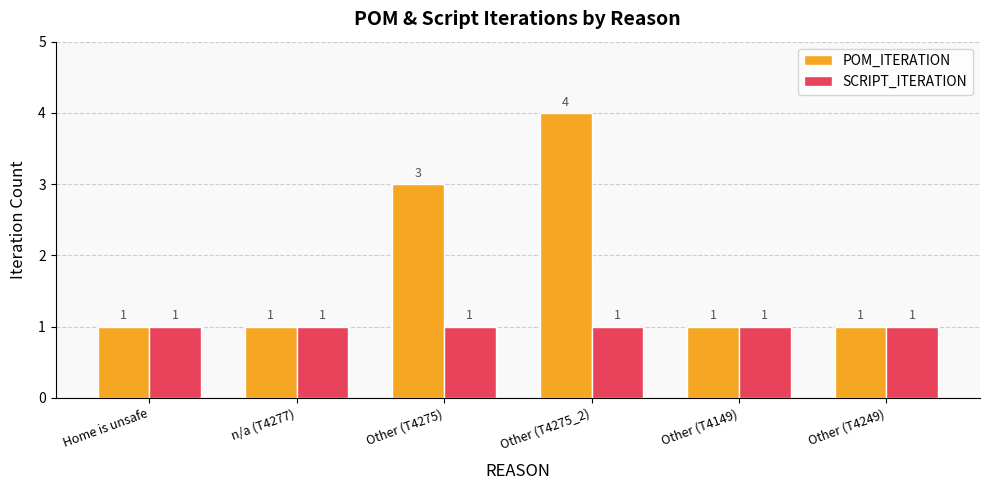

What is the sum of all POM_ITERATION values?

11